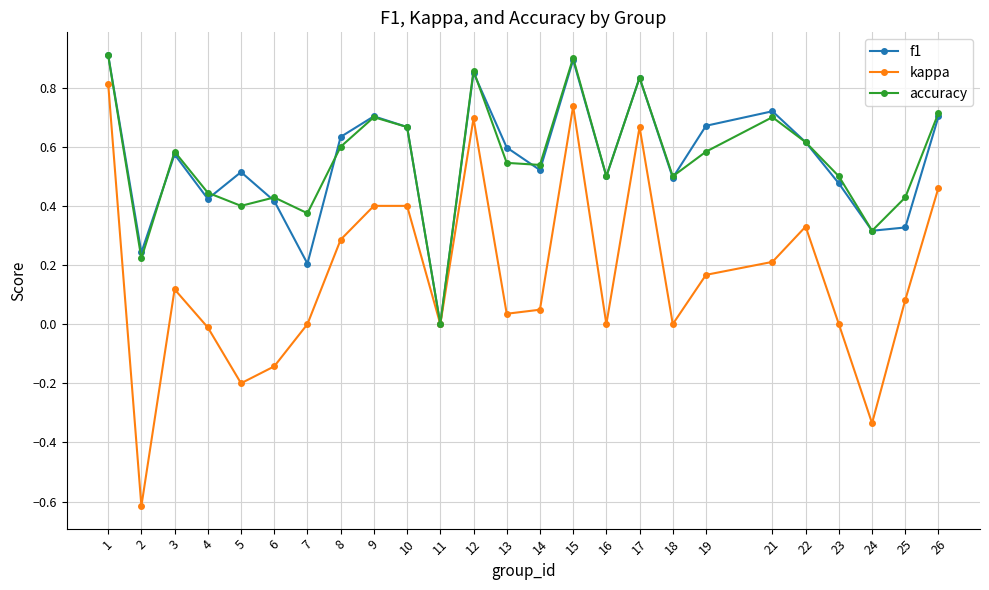

How many data points does each series have?

25